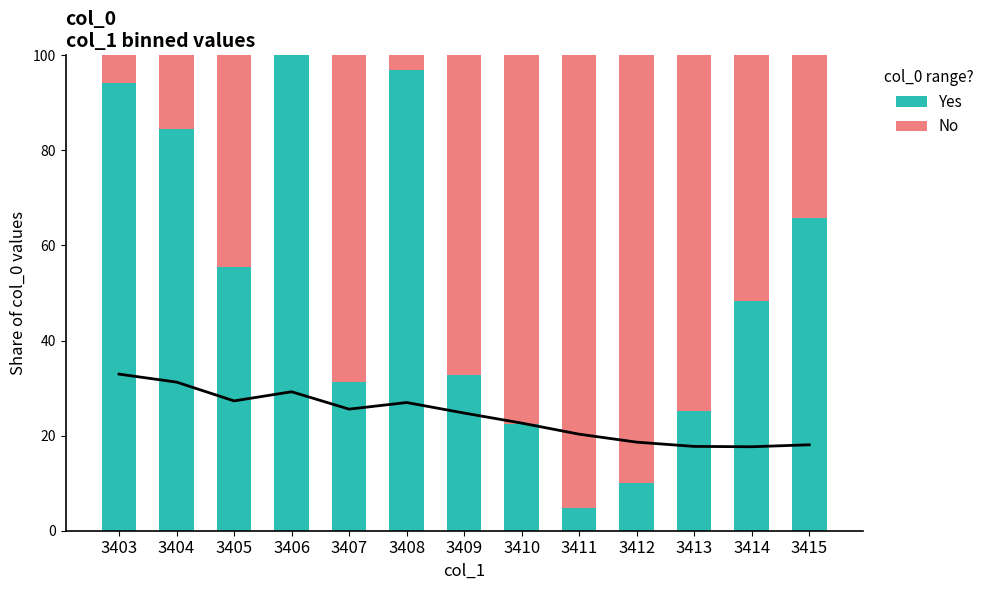

The Yes series shows 55.4 at 3405. True or false?

True